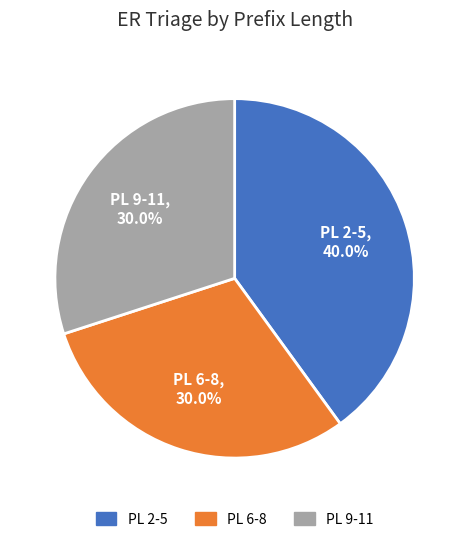

Is there a majority slice in this chart?

No